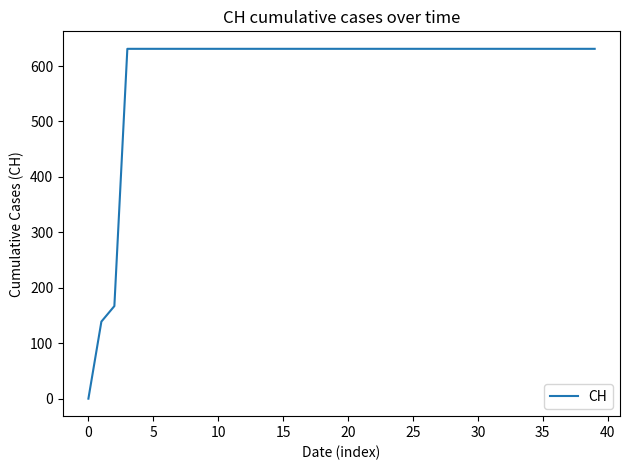

What is the sum of all values?

23653